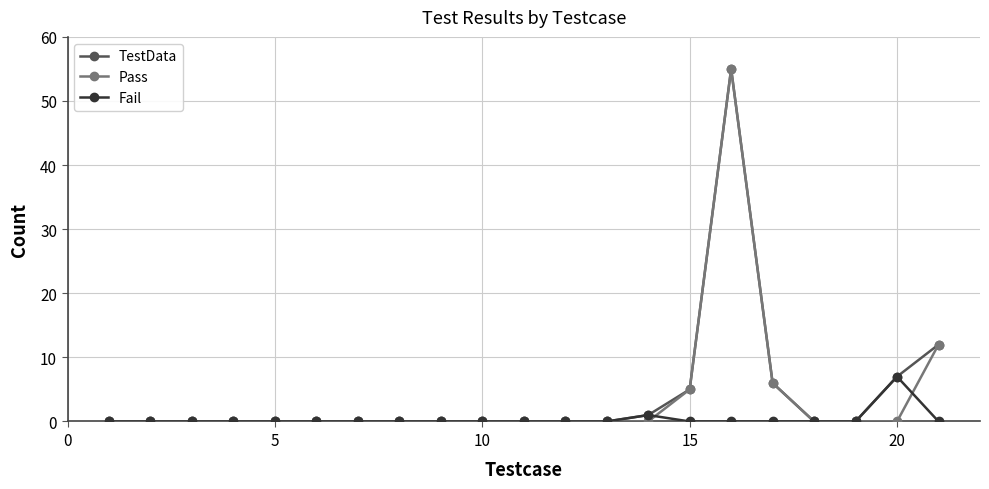

How many lines are shown in the chart?

3